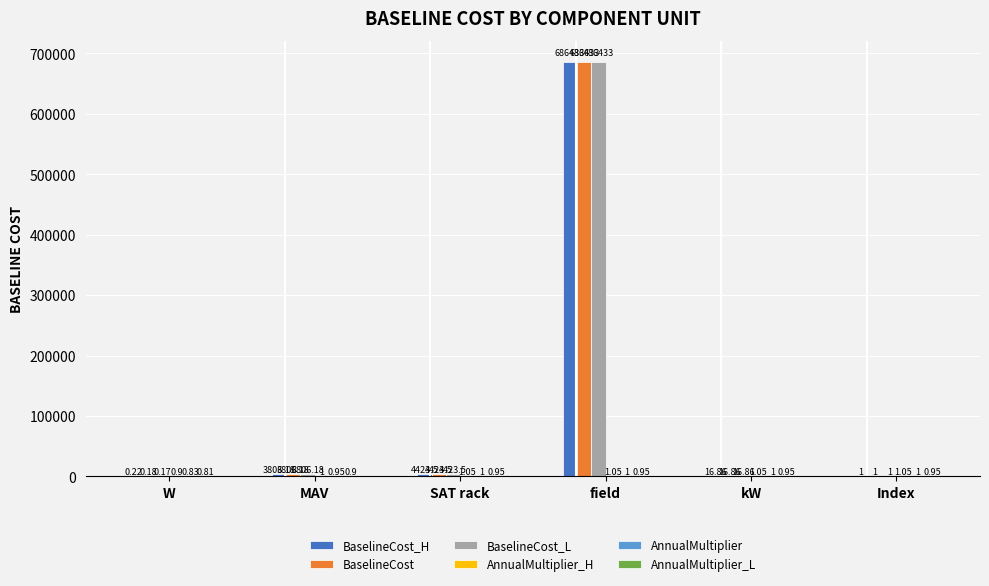

Which series has the largest range (max minus min)?

BaselineCost_L